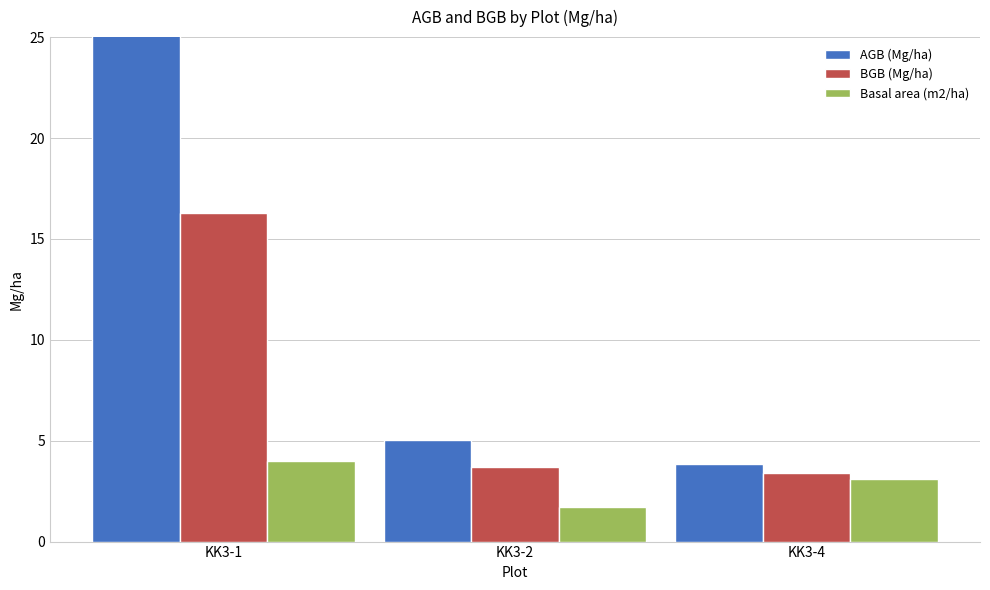

Where does the AGB (Mg/ha) series first go above 5?

KK3-1